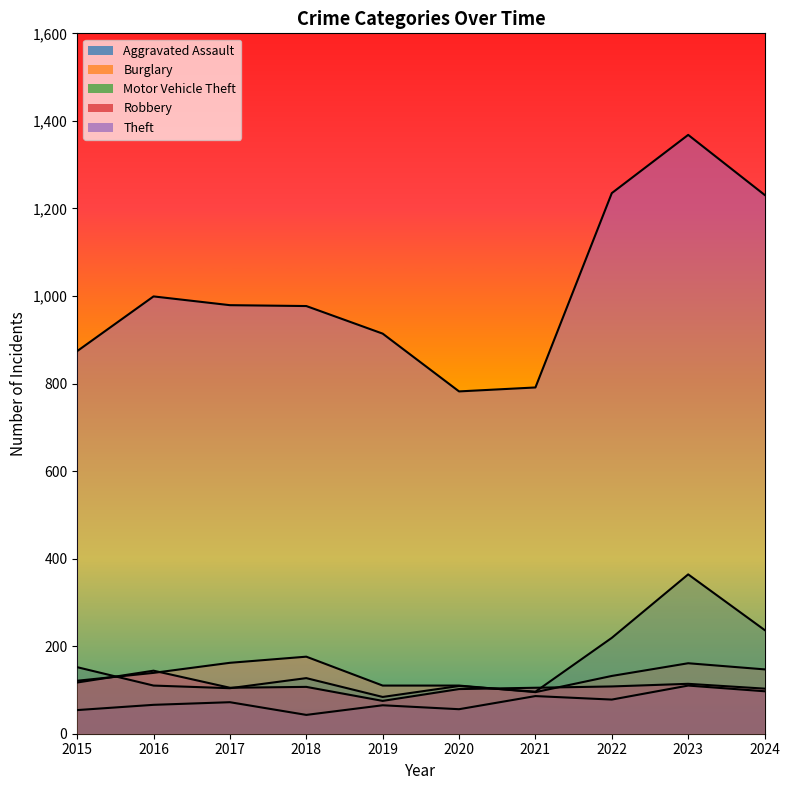

Which series has the widest spread of values?

Theft